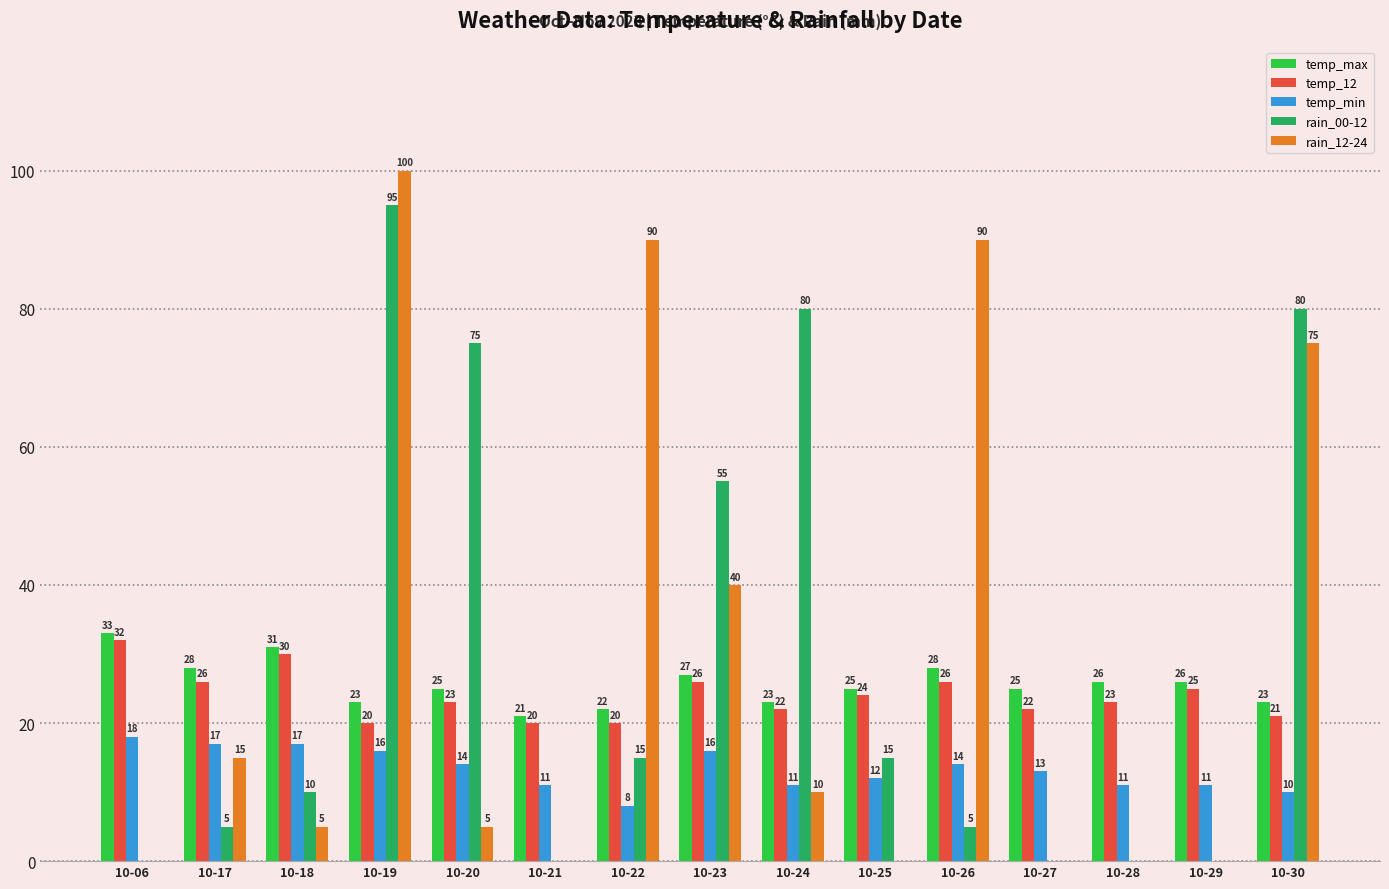

What is the maximum value for temp_max?

33